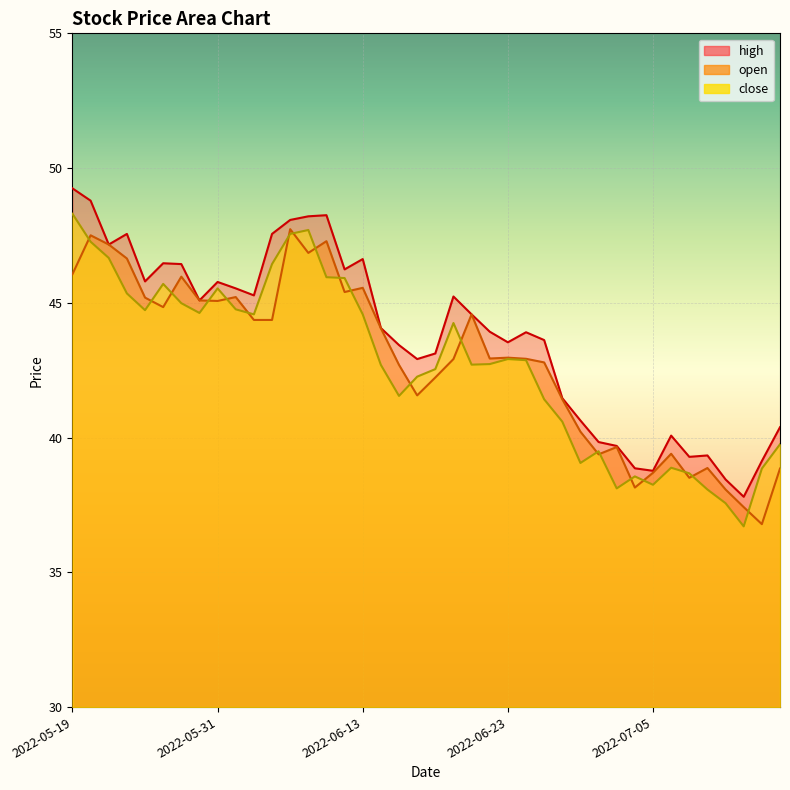

The value of high at 2022-06-27 is 70.1. True or false?

False